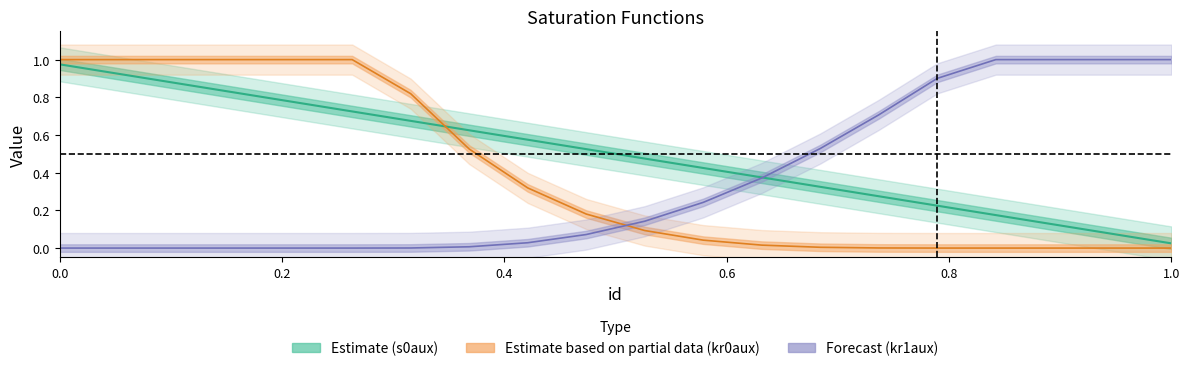

Does the chart display data point markers on the line(s)?

No